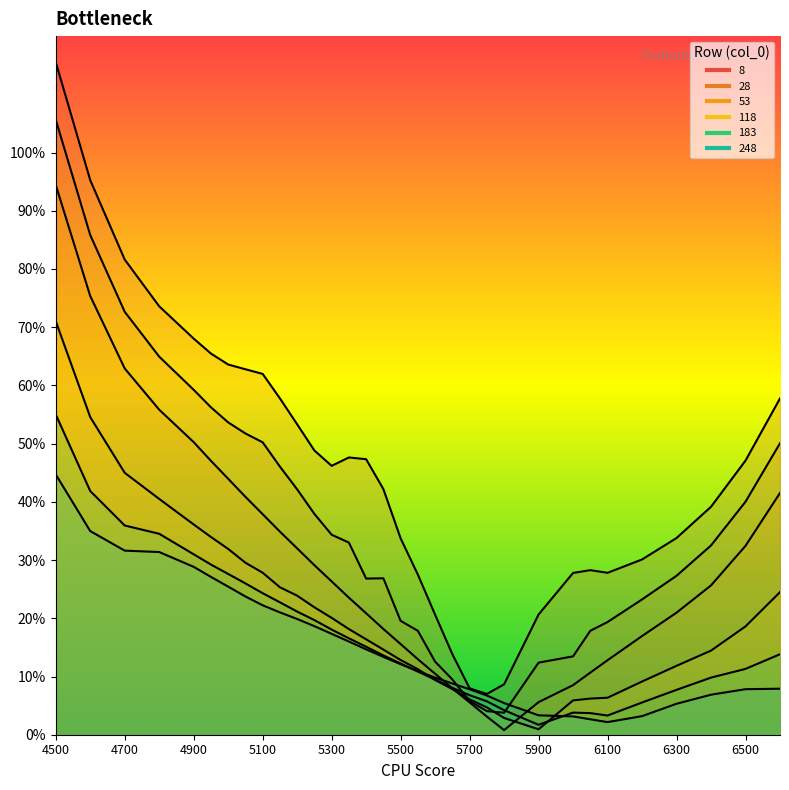

Which category has the lowest value across all series?

5800